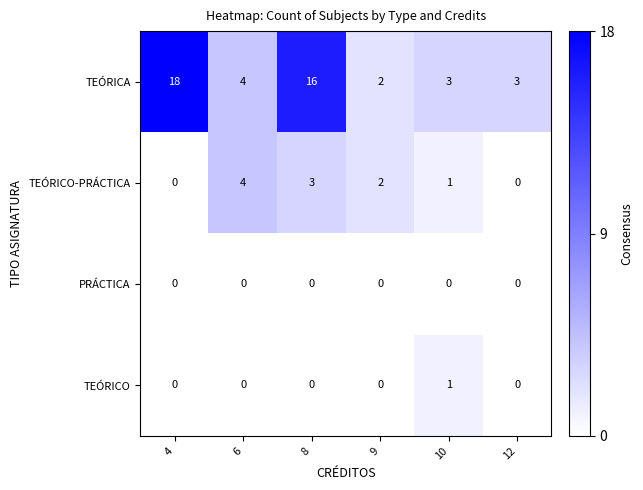

What is the greatest value displayed?

18